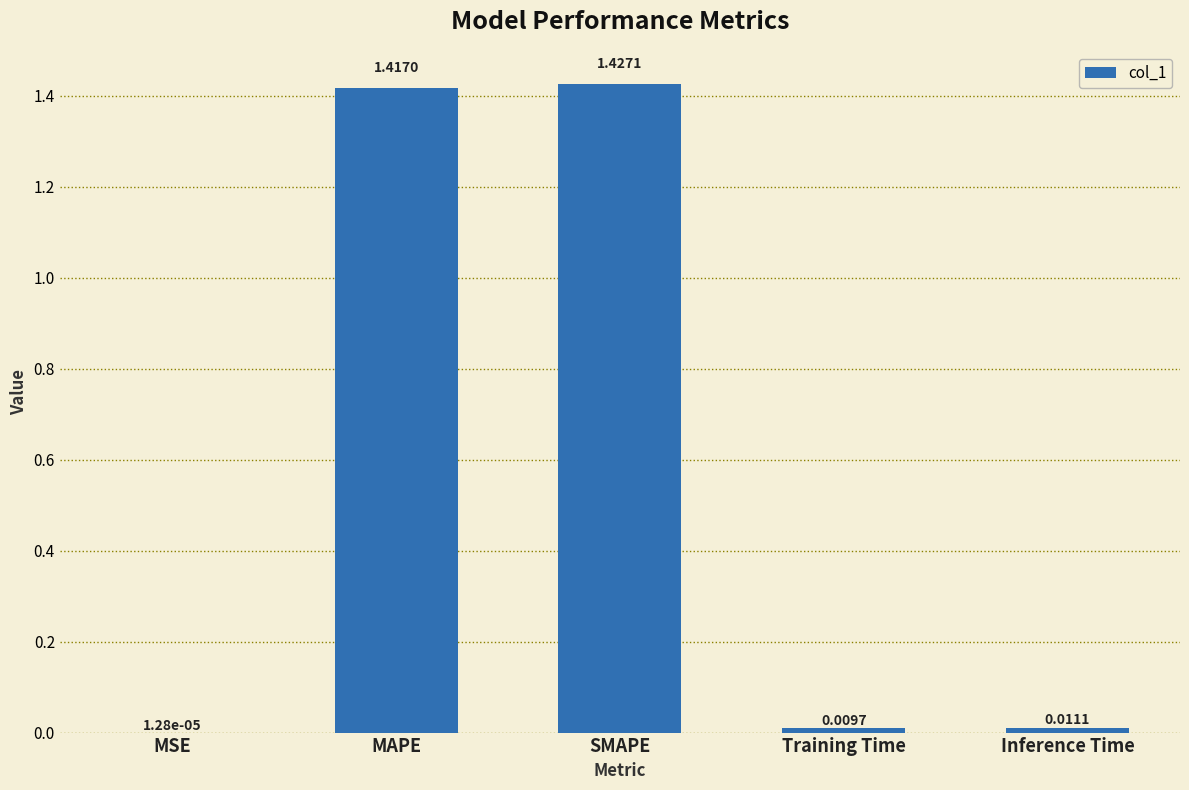

What is the sum of all values?

2.9